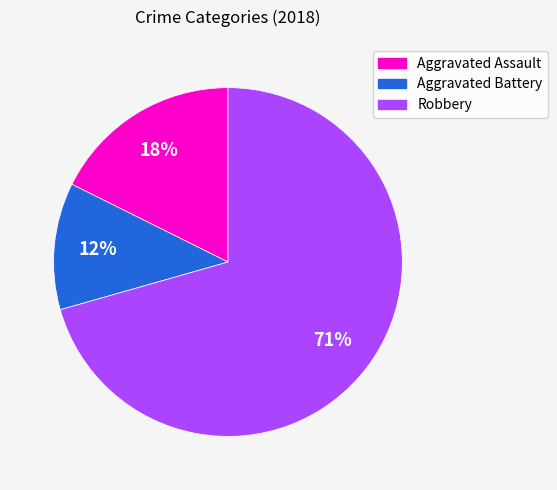

What percentage is the Aggravated Assault slice, to the nearest percent?

18%